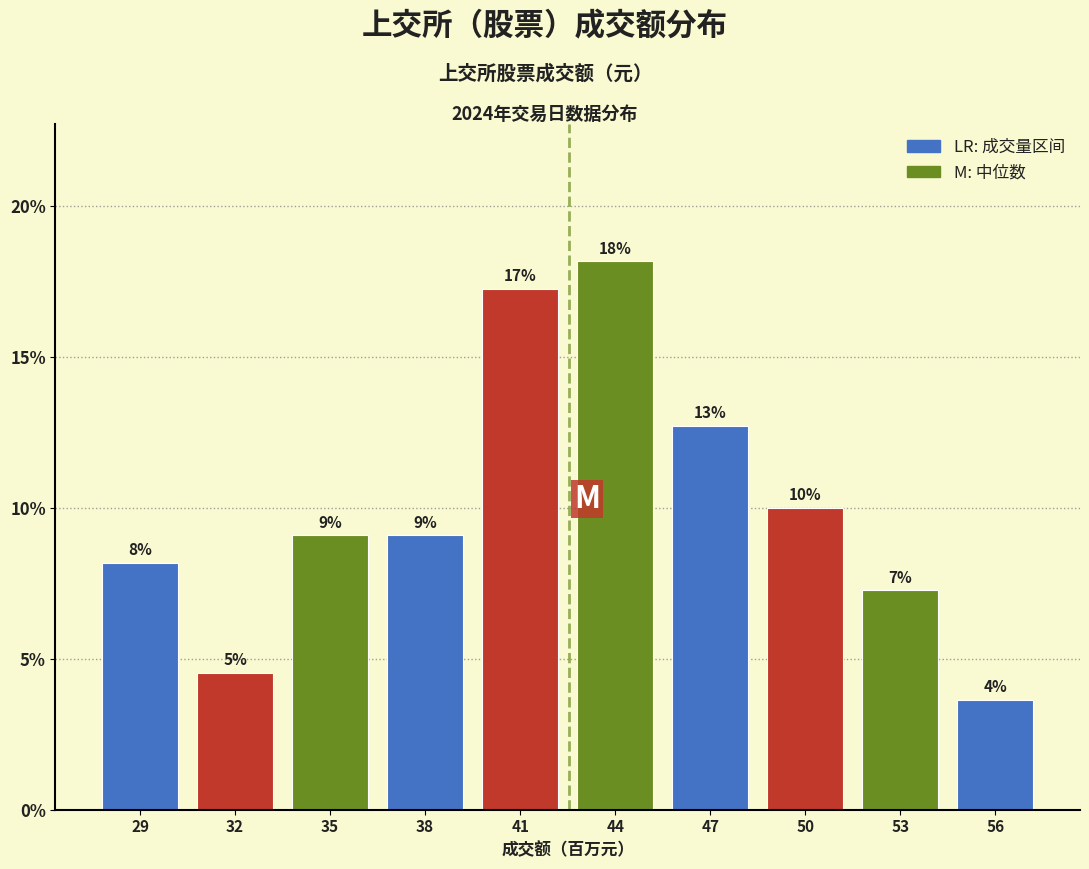

Are the bars horizontal?

No